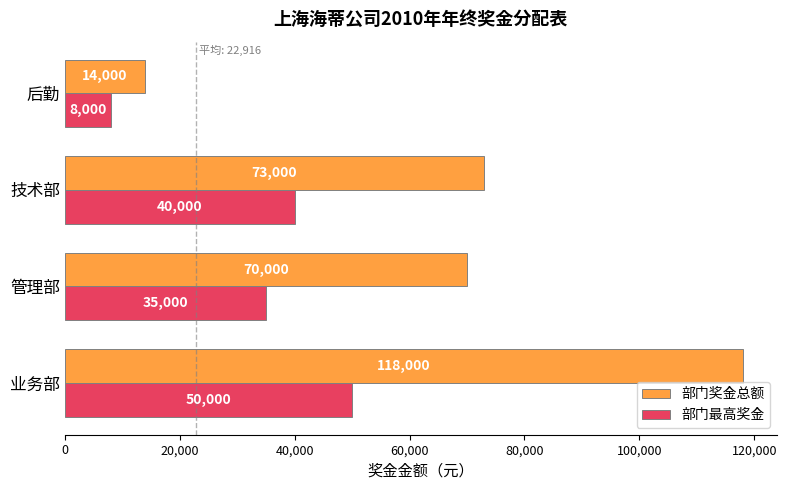

List the series in order of their overall mean, lowest first.

部门最高奖金, 部门奖金总额